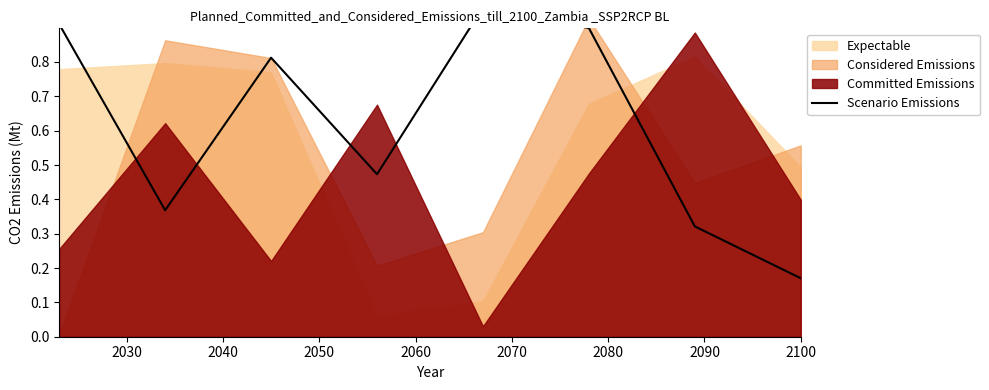

How many interior local valleys (lower than both neighbors) does the data have?

2